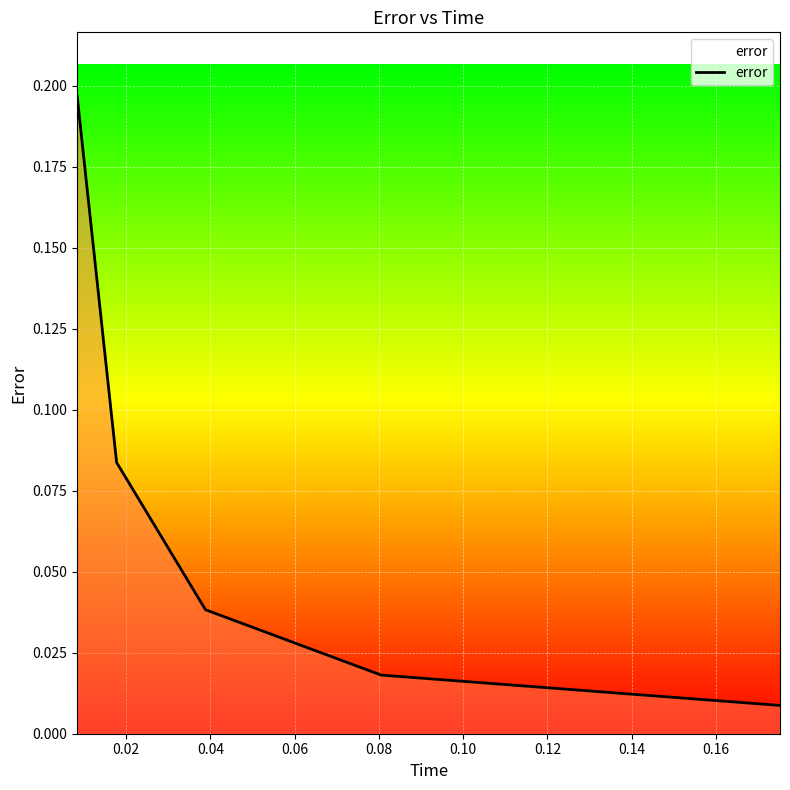

What is the sum of all values?

0.3